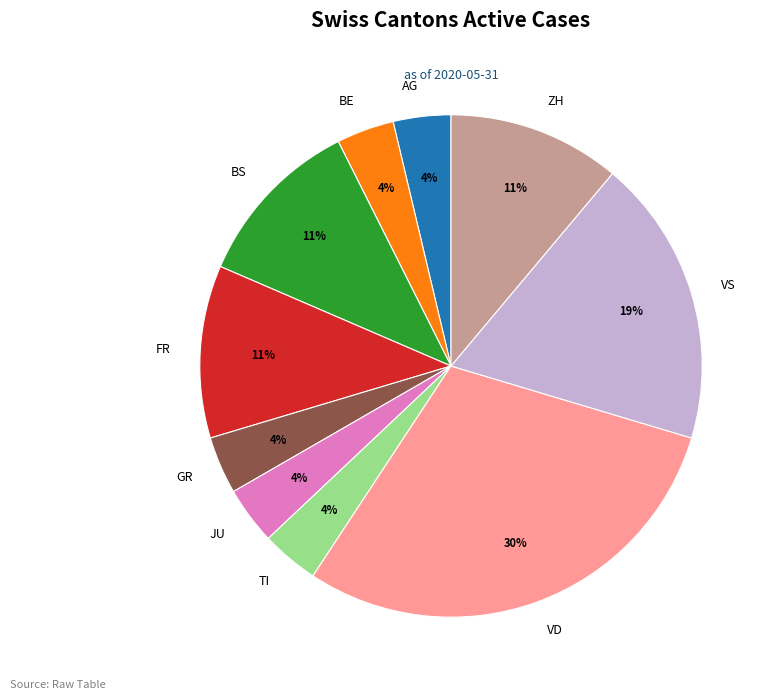

Is it true that BE is 4% of the pie?

True